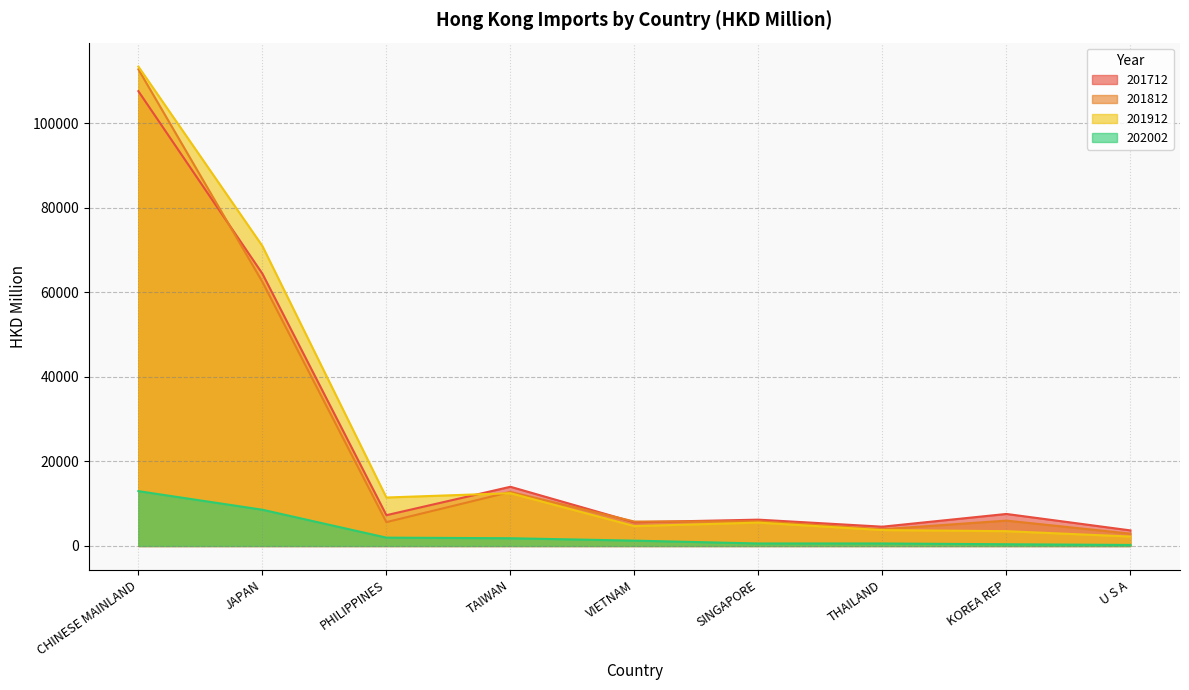

The value of 201712 at VIETNAM is 5612.8. True or false?

True